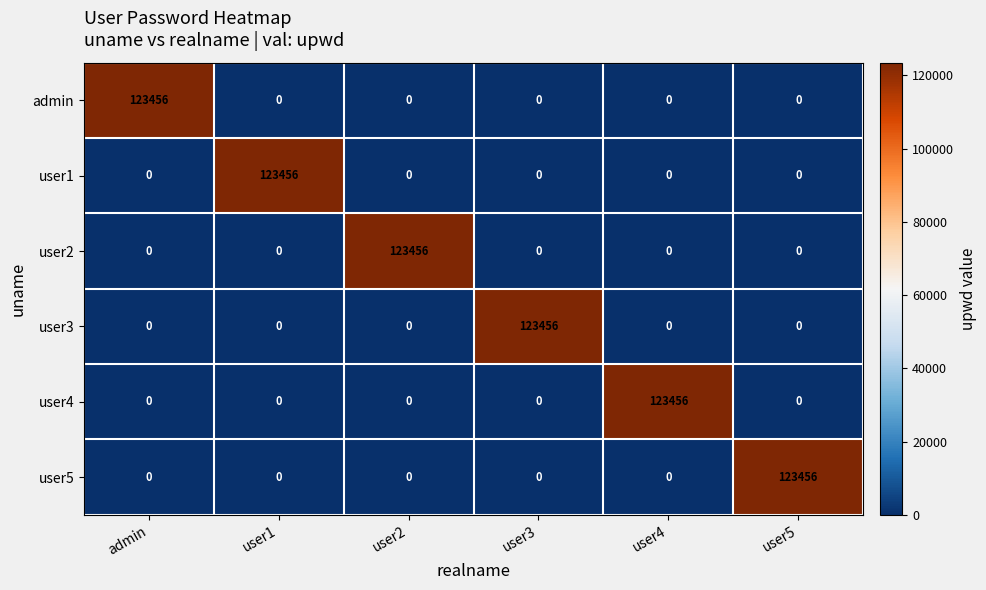

What is the highest value of the user5 series?

123456